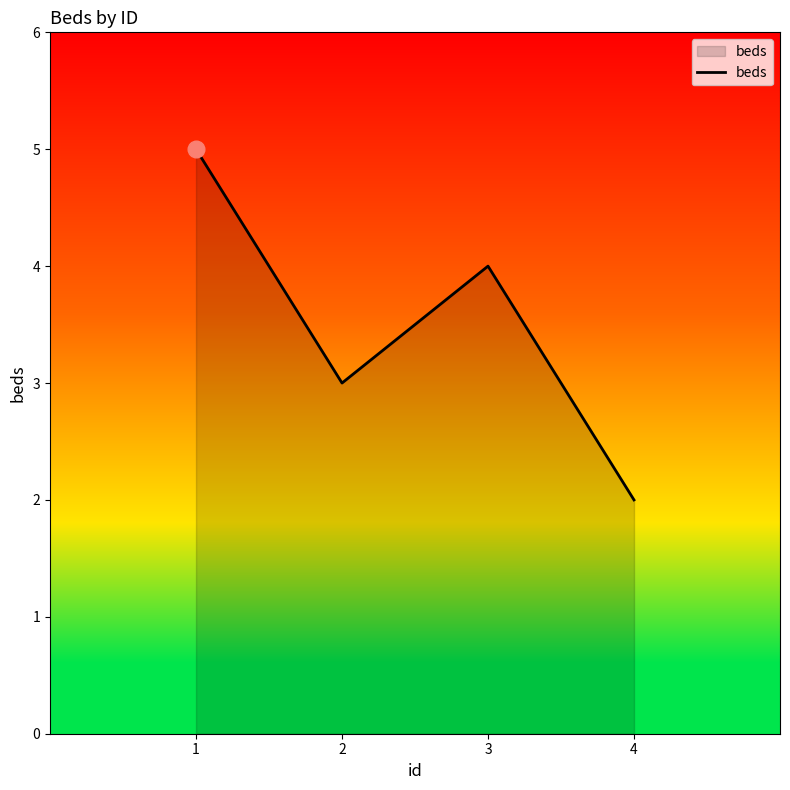

Where is the first local minimum?

2